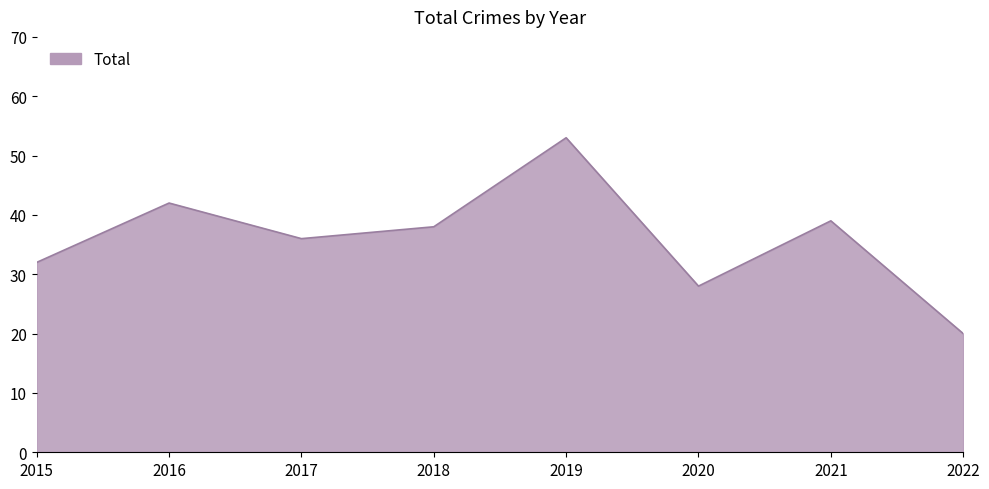

What is the change in value from 2015 to 2016?

+10